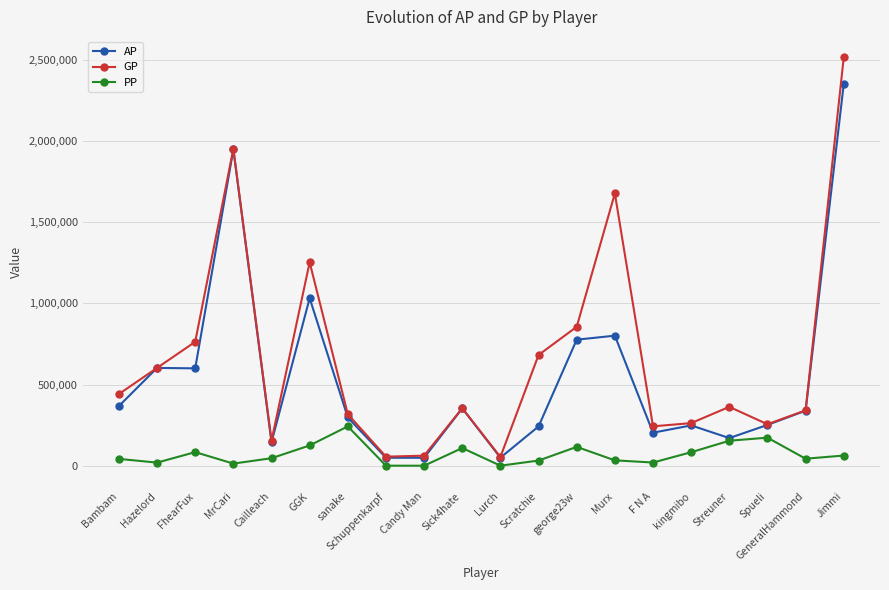

Is this an area chart (filled region under the line)?

No